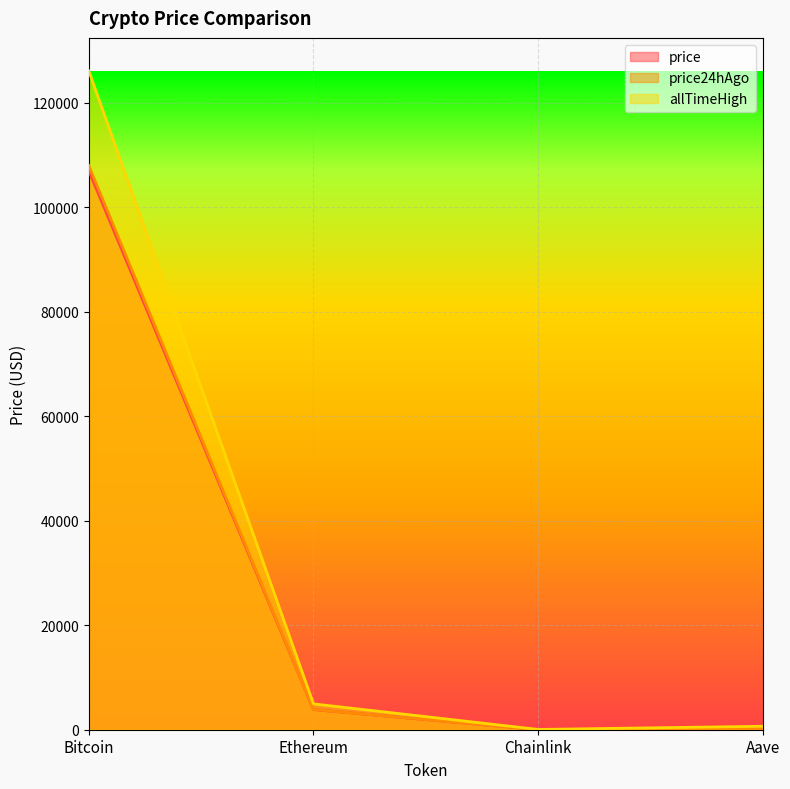

At which category does price reach its first local valley?

Chainlink